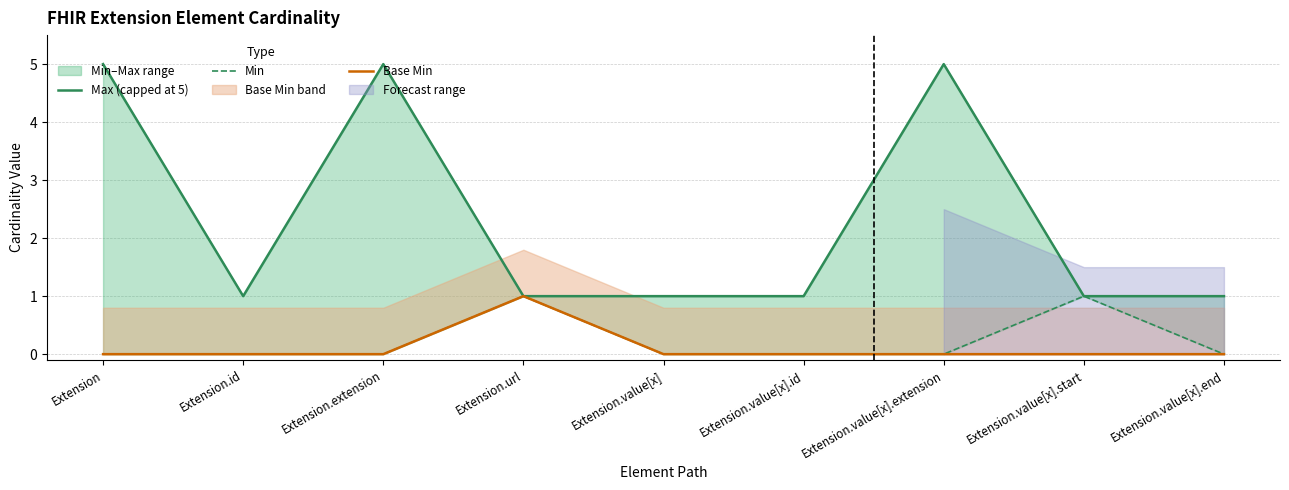

True or false: Min has more than 2 points higher than both neighbors.

False